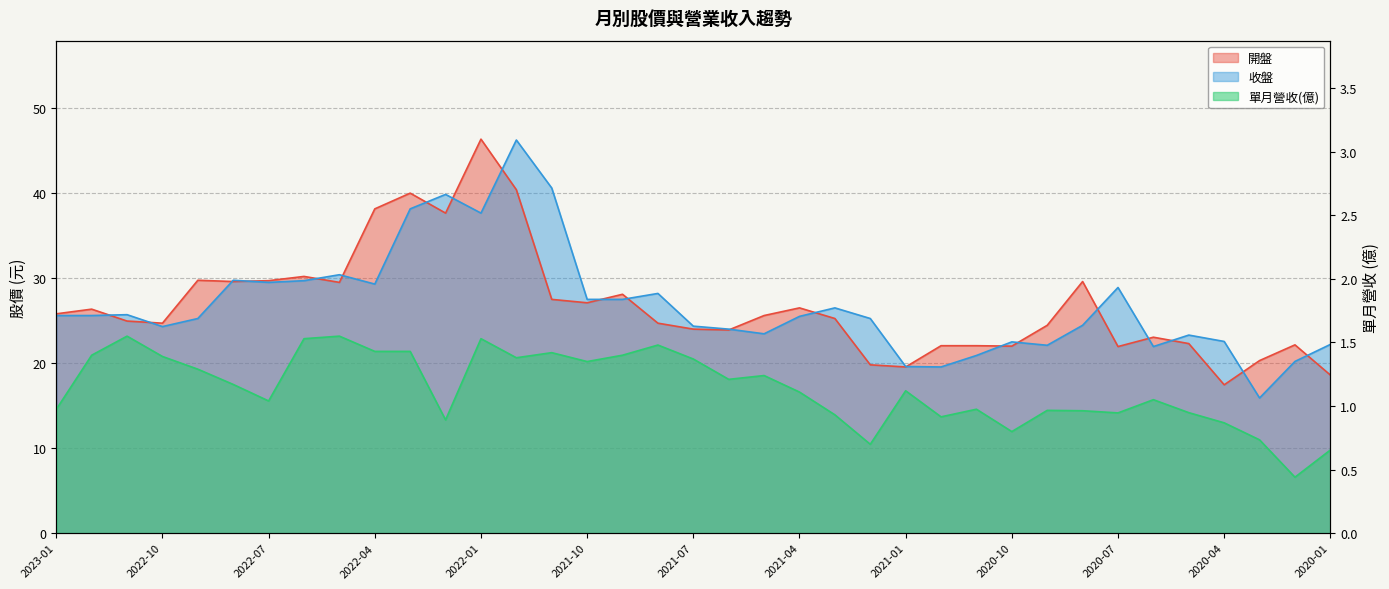

What is the label of the 11th point from the left?

2022-03